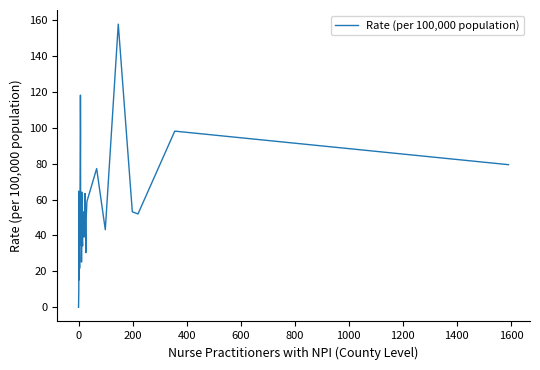

Count the number of values greater than 43.

22